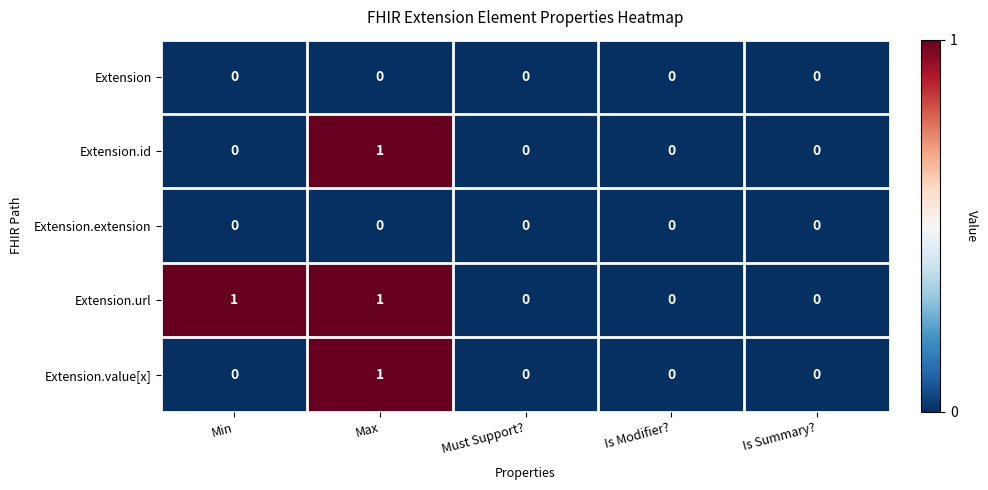

What is the difference between the highest and lowest values at Min?

1